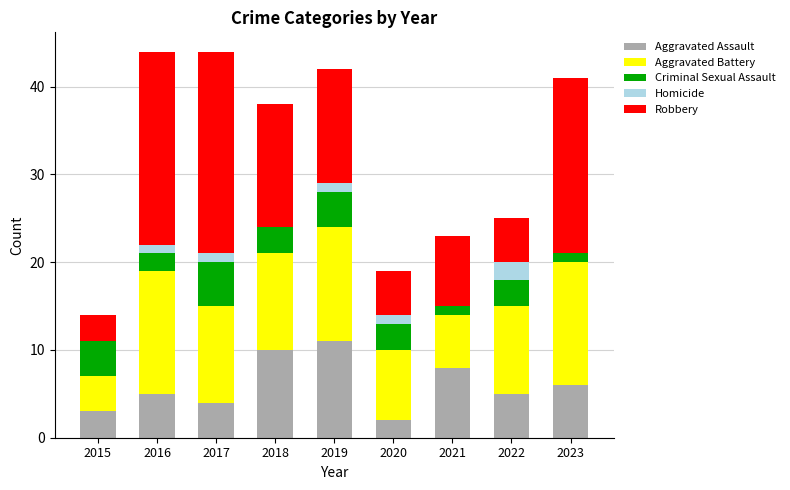

Which category has the highest value in the Aggravated Assault series?

2019